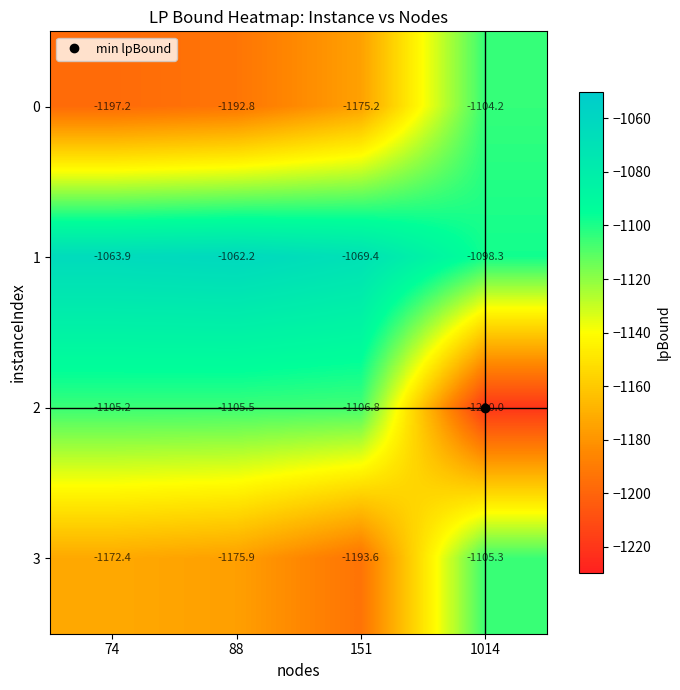

How many values in the 3 series are below -1172?

3